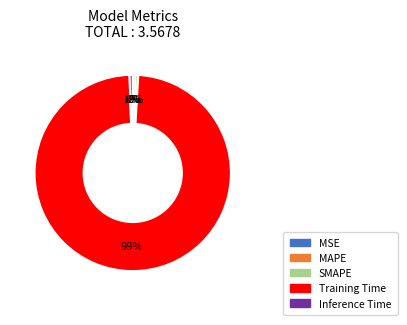

Is it true that Training Time is 99% of the pie?

True